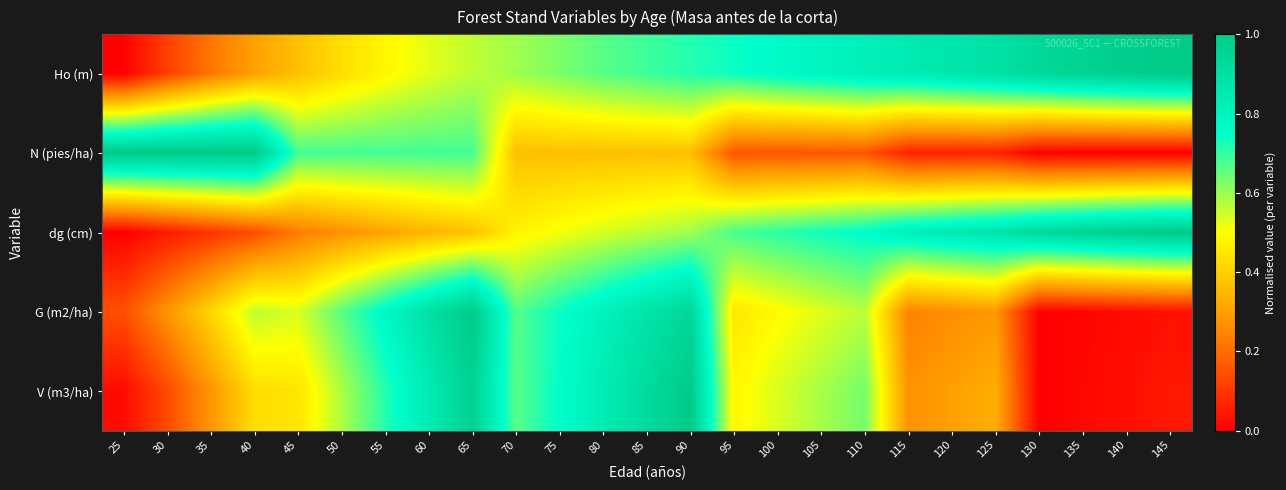

Count the number of data series in this chart.

5